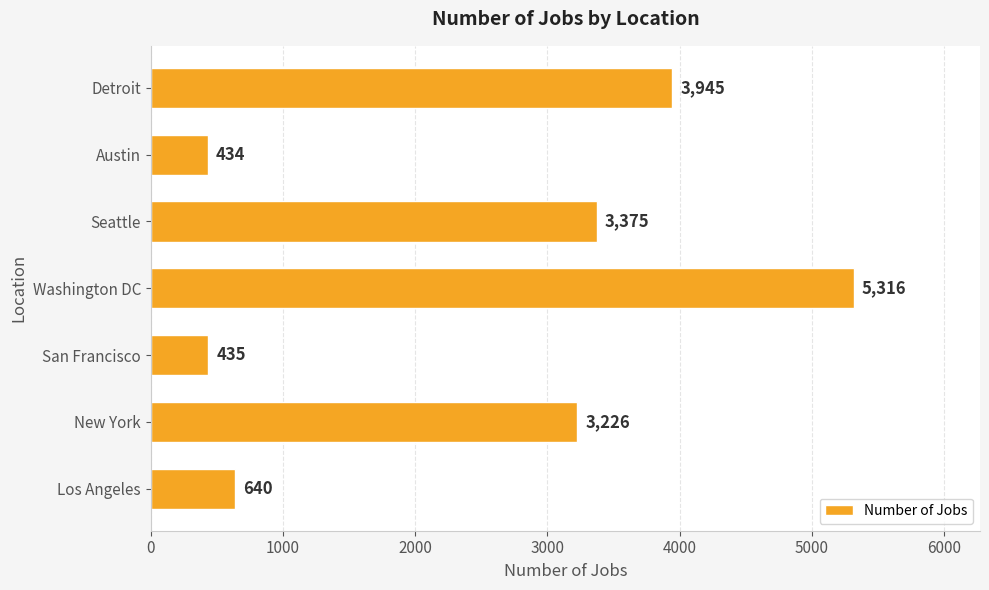

Which has a higher value, Washington DC or Austin?

Washington DC